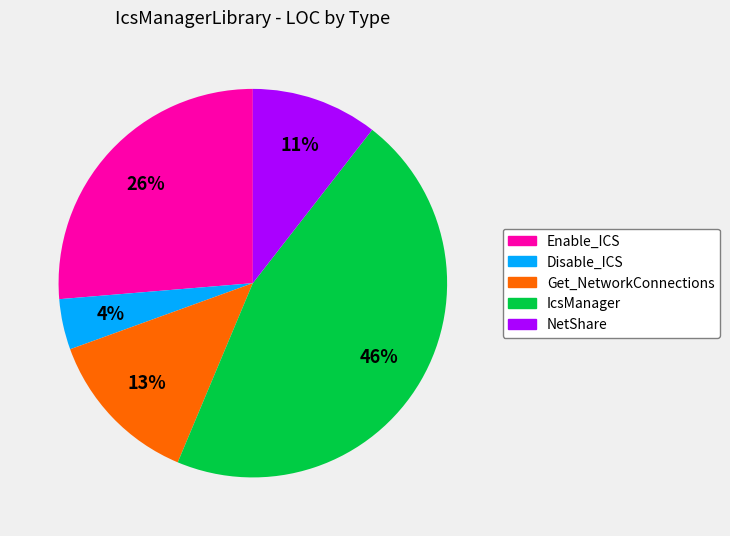

How many slices are in this pie chart?

5